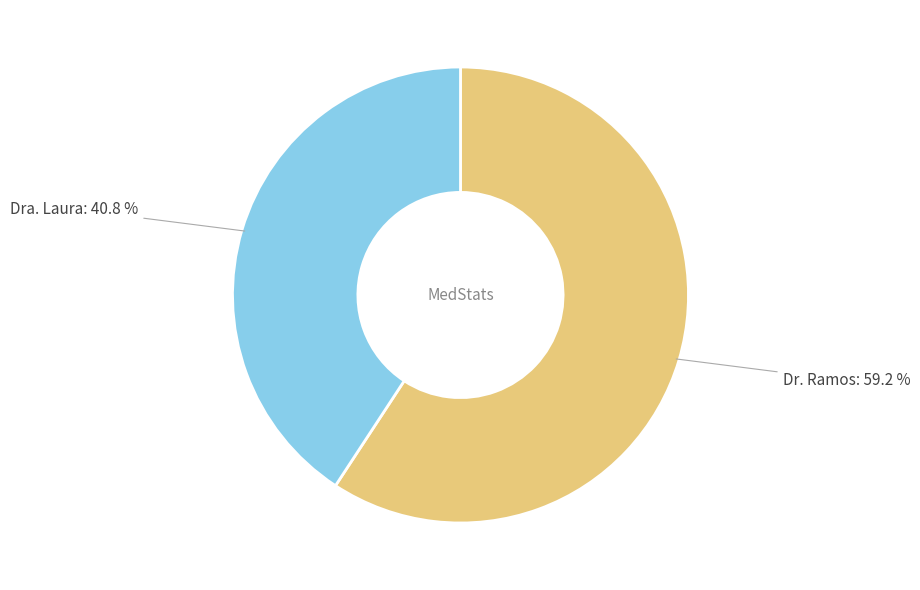

Is there a majority slice in this chart?

Yes